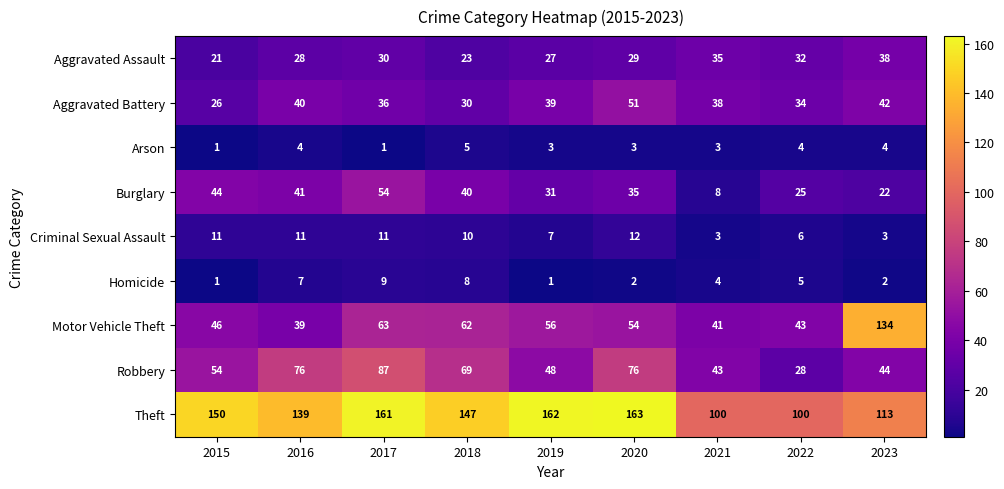

At 2022, list the series in order from smallest to largest.

Arson, Homicide, Criminal Sexual Assault, Burglary, Robbery, Aggravated Assault, Aggravated Battery, Motor Vehicle Theft, Theft